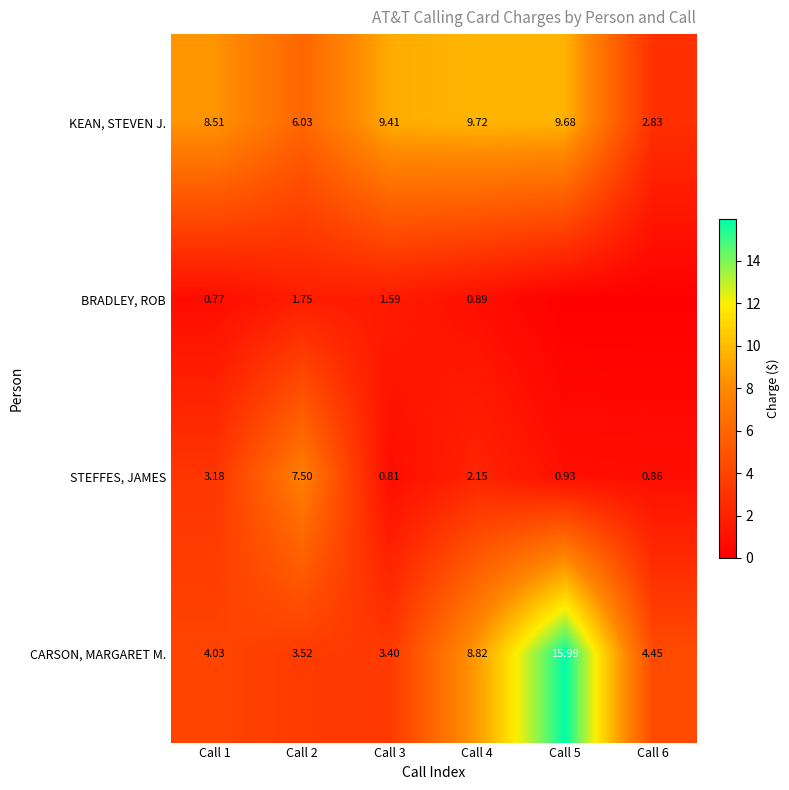

How many values in the KEAN, STEVEN J. series are below 9?

3